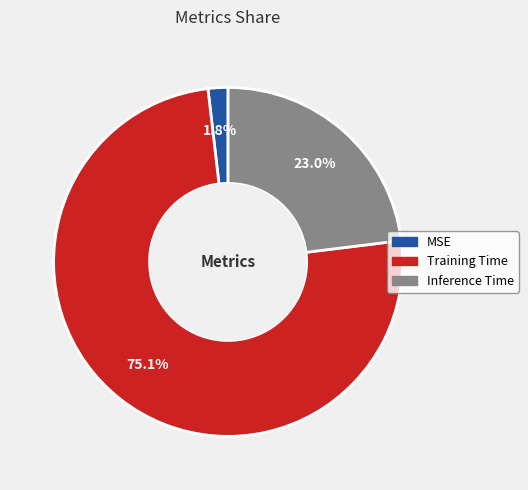

Which category has the smallest portion of the pie?

MSE